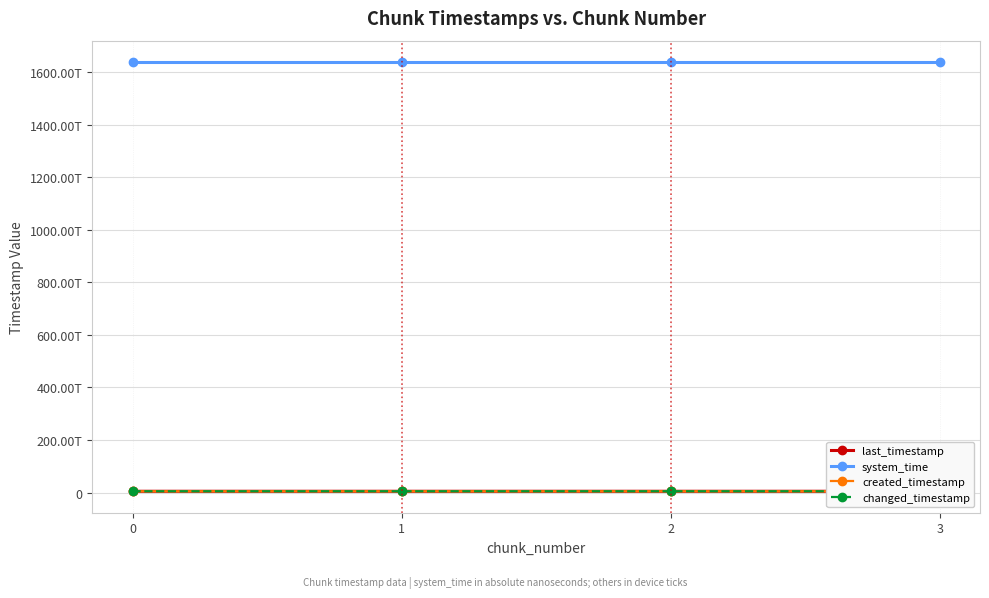

What is the minimum value for created_timestamp?

4850476589956